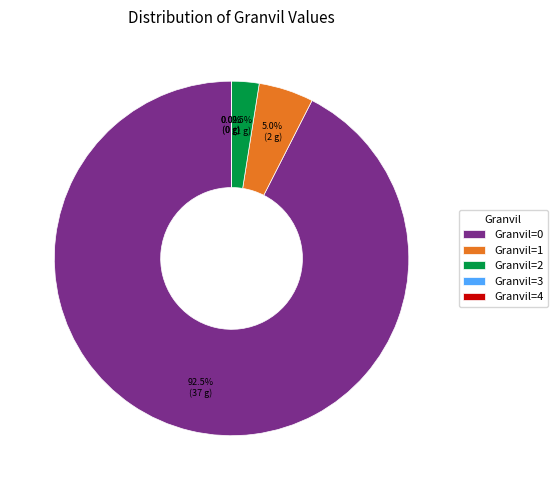

How many slices are in this pie chart?

5